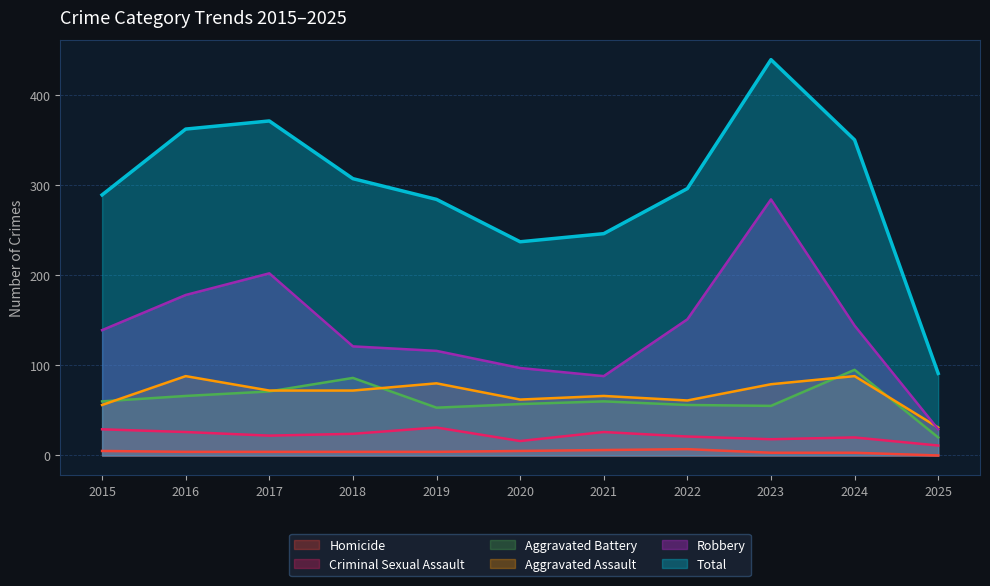

At how many categories does at least one series exceed 169?

10